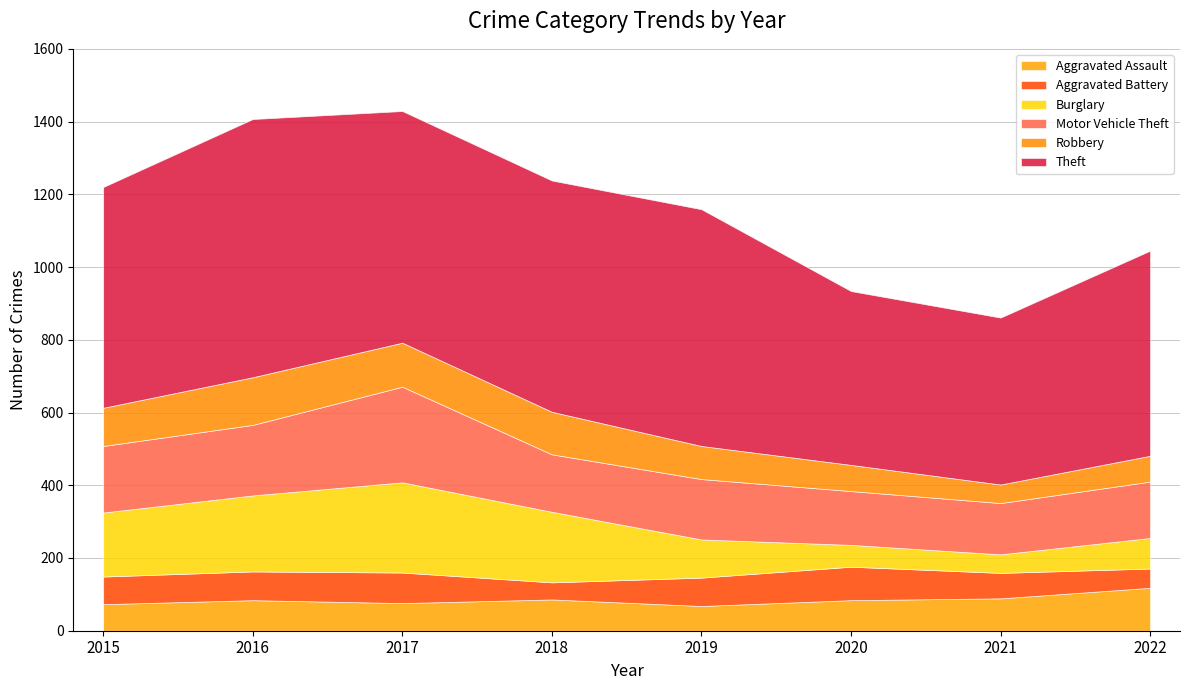

What is the average value of the Aggravated Assault series?

85